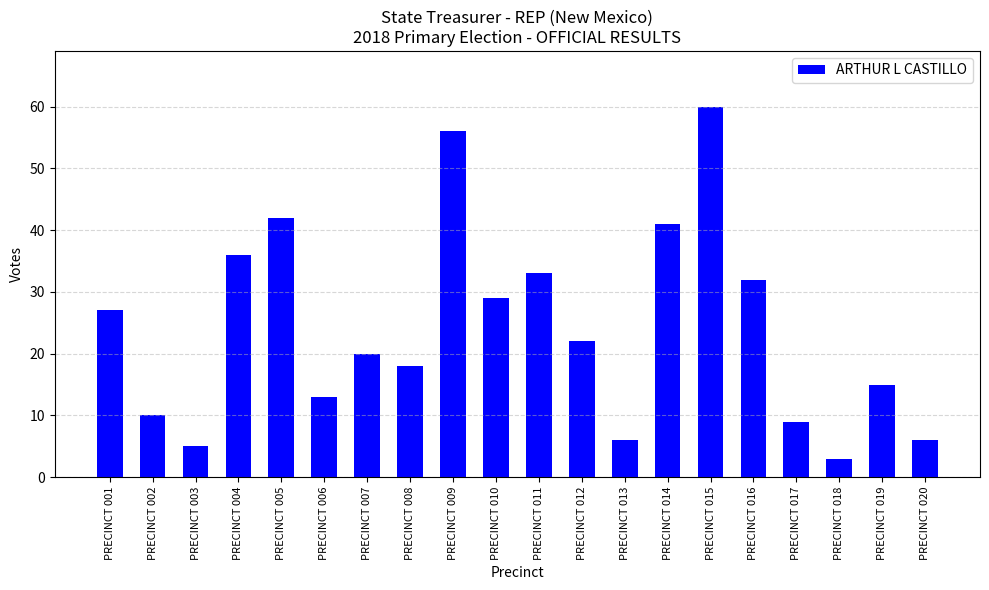

Reading left to right, what are all the values shown in this chart?

PRECINCT 001=27	PRECINCT 002=10	PRECINCT 003=5	PRECINCT 004=36	PRECINCT 005=42	PRECINCT 006=13	PRECINCT 007=20	PRECINCT 008=18	PRECINCT 009=56	PRECINCT 010=29	PRECINCT 011=33	PRECINCT 012=22	PRECINCT 013=6	PRECINCT 014=41	PRECINCT 015=60	PRECINCT 016=32	PRECINCT 017=9	PRECINCT 018=3	PRECINCT 019=15	PRECINCT 020=6